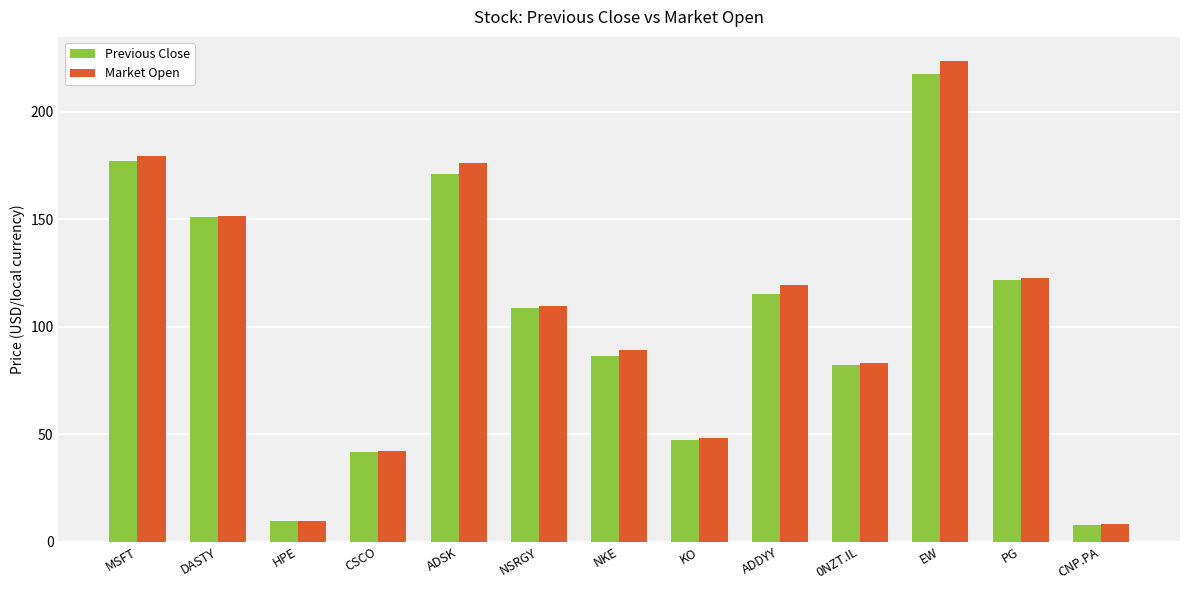

What is the spread (max minus min) of values at ADDYY?

4.3